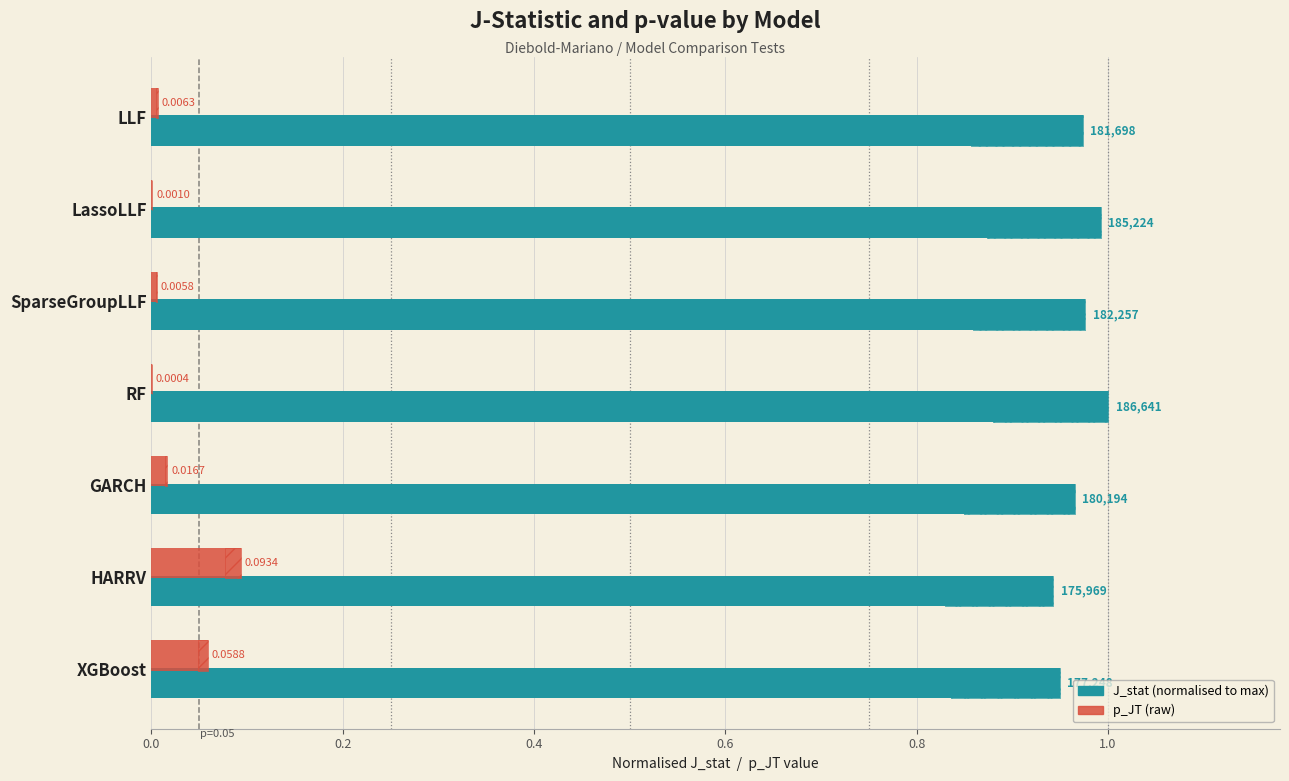

How many distinct data groups are displayed?

2